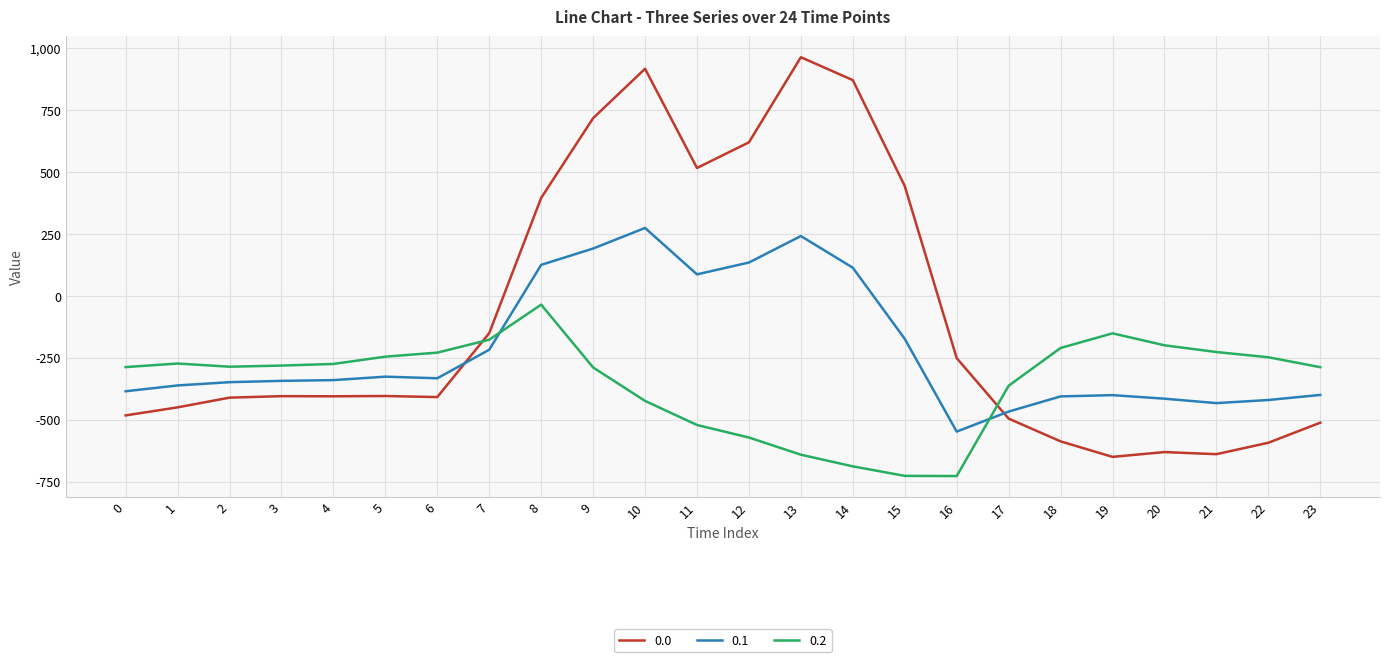

The value of 0.2 at 16 is -726.6. True or false?

True